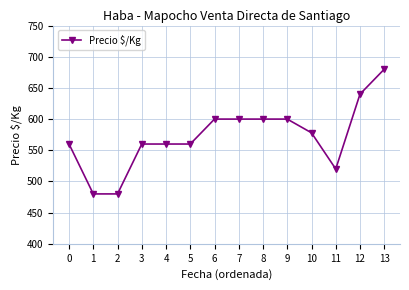

Approximately how many times larger is the value at 1 compared to 5?

0.9